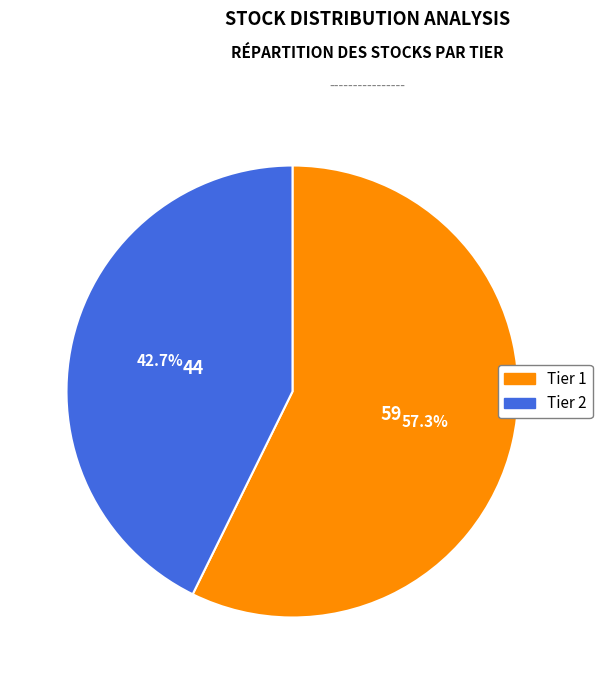

Which category has the smallest portion of the pie?

Tier 2